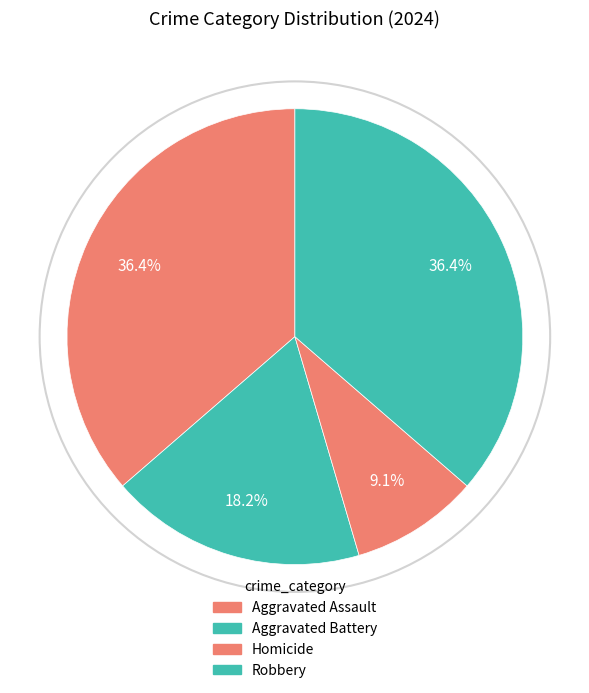

How many segments does this pie chart have?

4